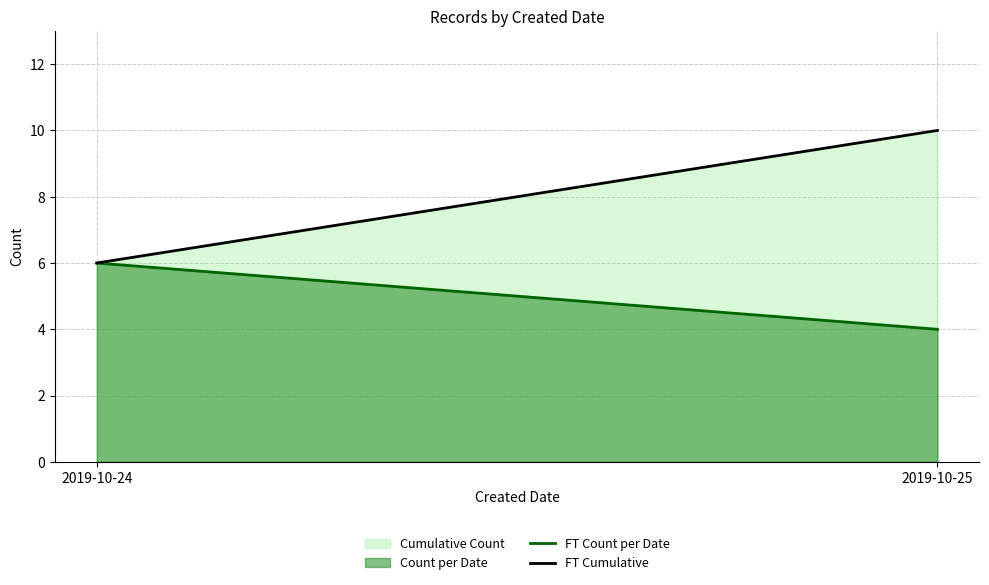

Reading left to right, extract all data points from this chart.

FT Count per Date: 6	4
FT Cumulative: 6	10